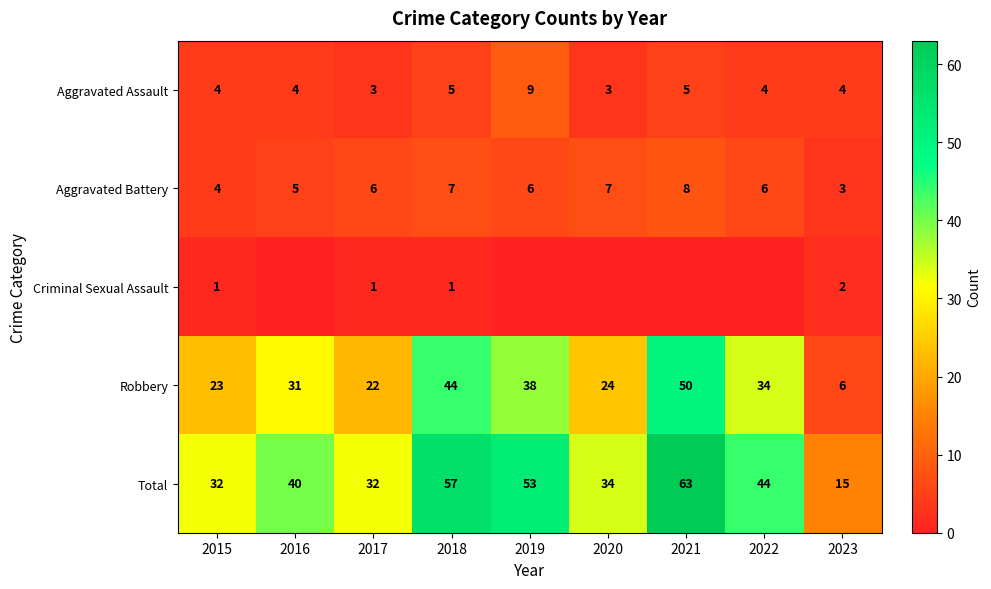

At how many categories does at least one series exceed 33?

6